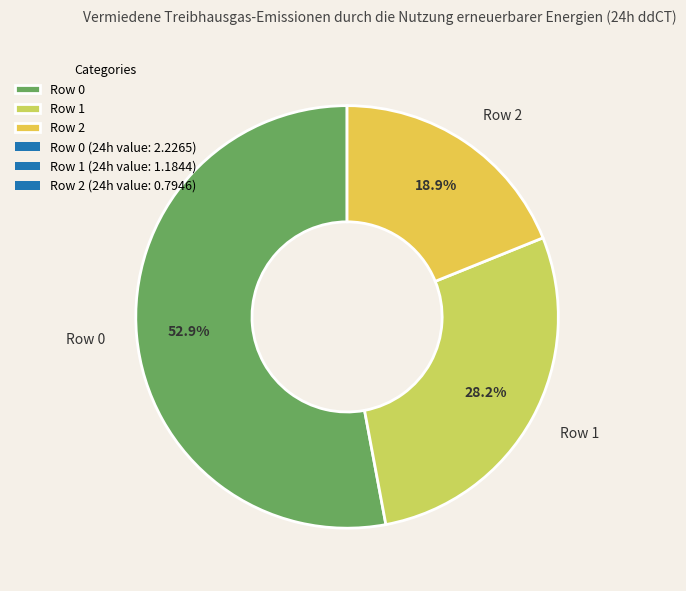

What portion of the pie excludes Row 0?

47.1%